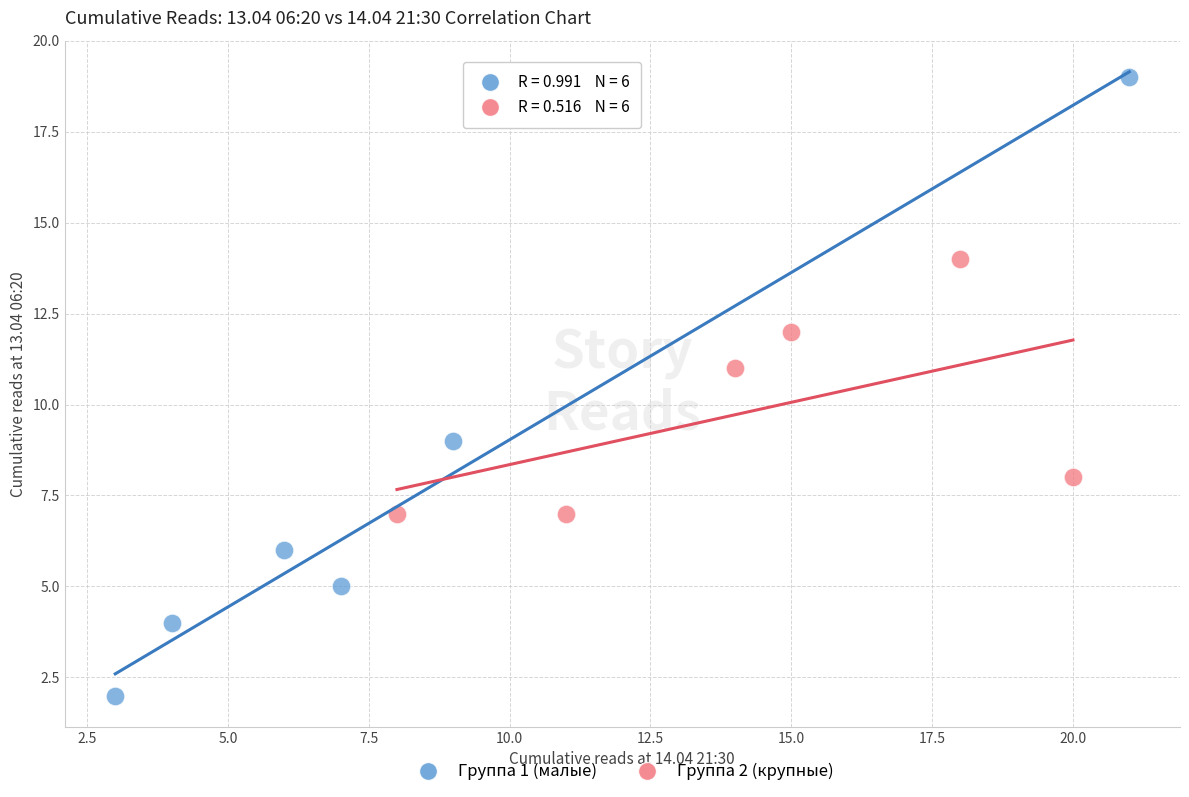

What are all the series names shown in the legend?

Группа 1 (малые), Группа 2 (крупные)